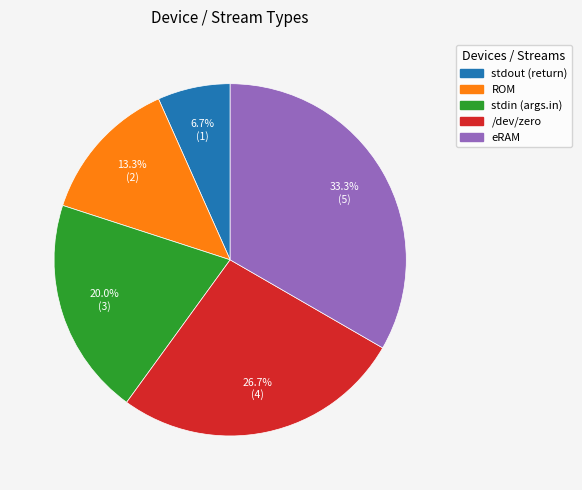

Is there a majority slice in this chart?

No